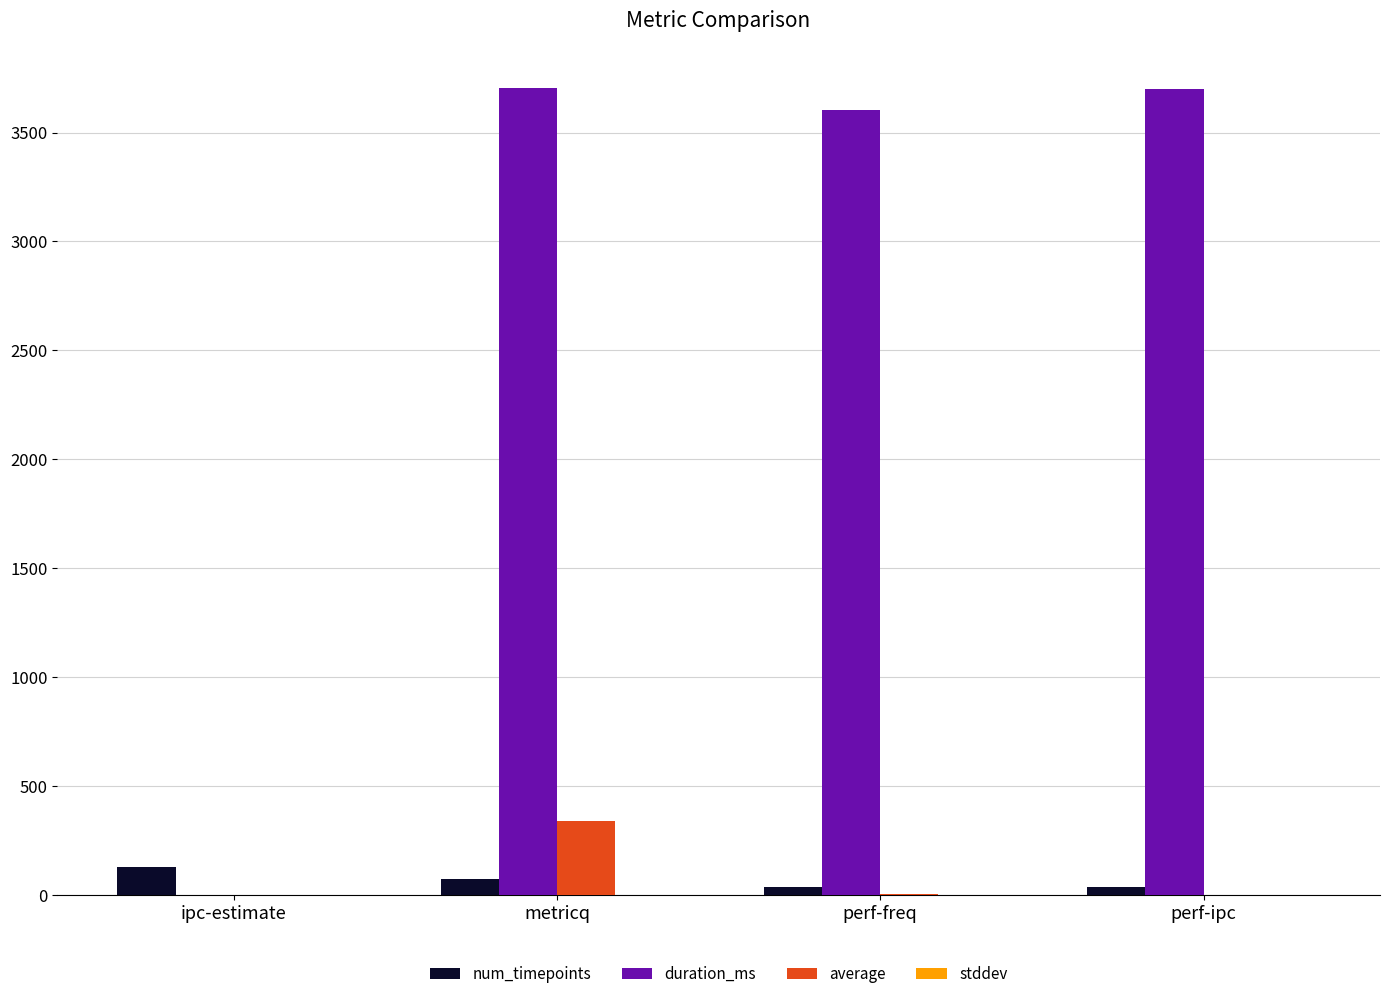

Which series changed the most between metricq and perf-freq?

average